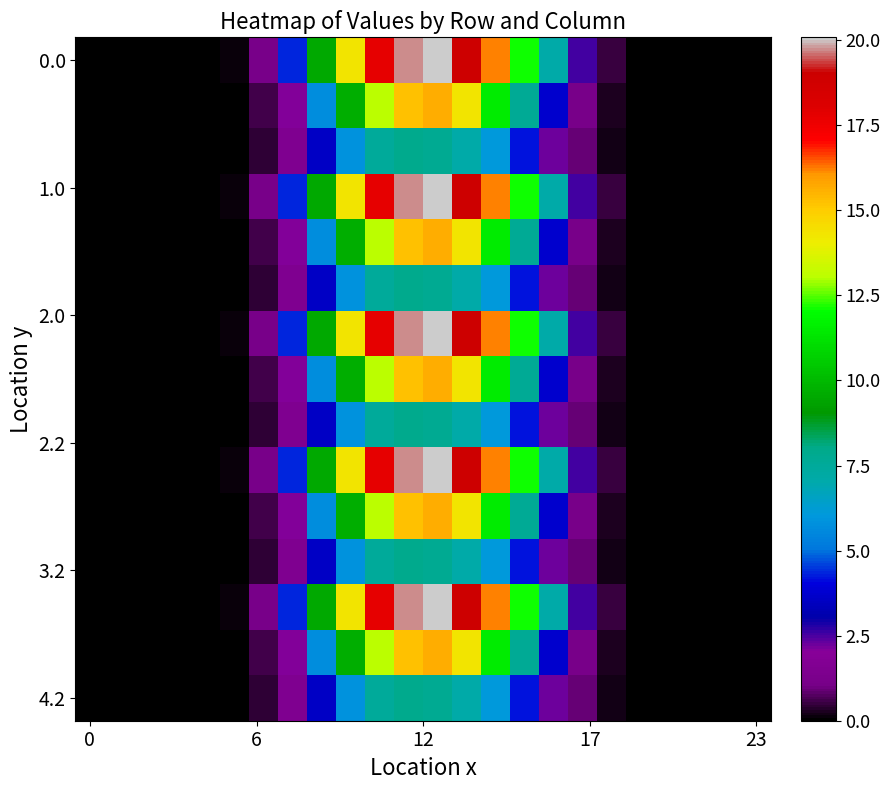

What is the maximum value shown in the chart?

20.1